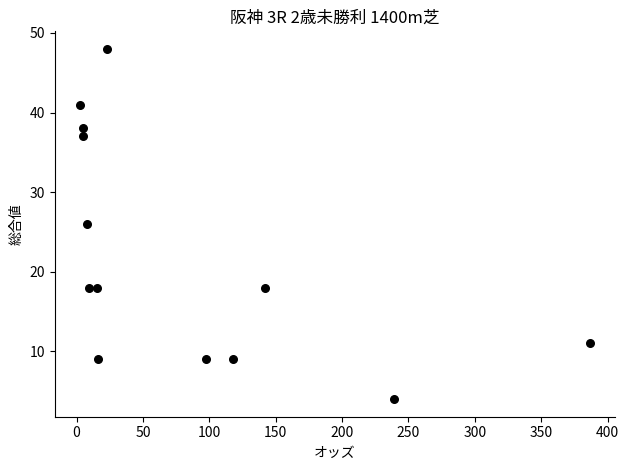

What is the range of Y values (max minus min)?

44